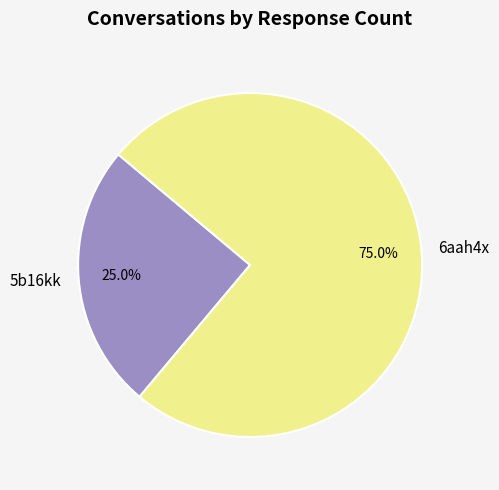

To the nearest percent, what portion does 6aah4x represent?

75%